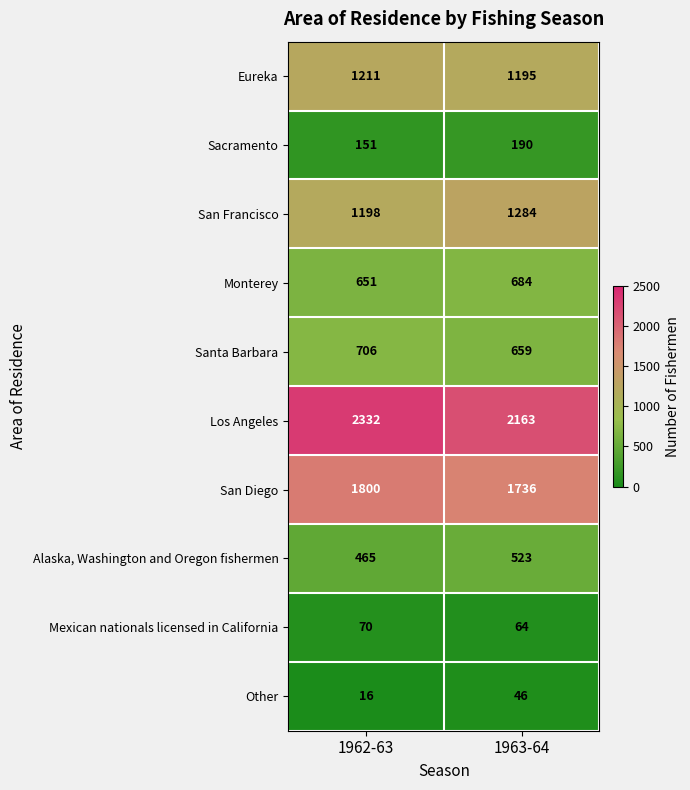

What is the average value of the Monterey series?

668